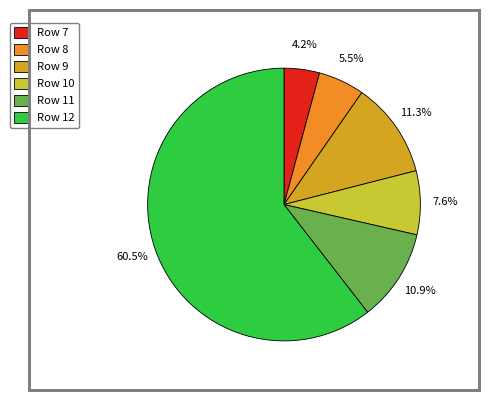

The Row 8 slice represents 5% of the pie. True or false?

True